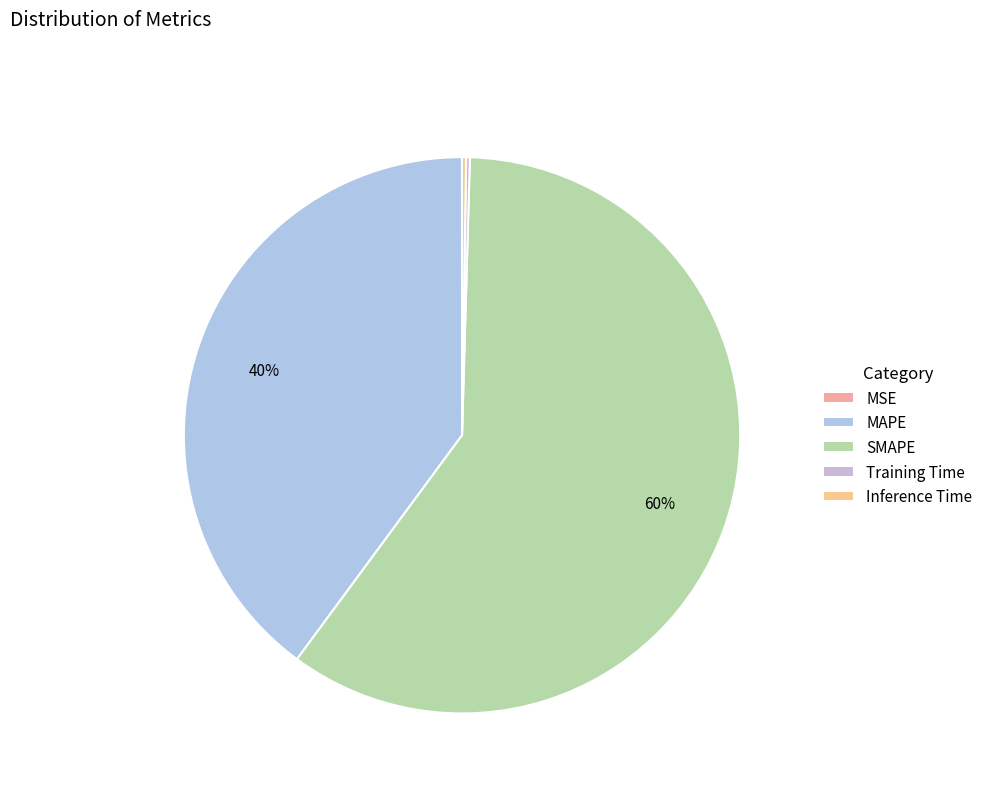

Which category has the smallest portion of the pie?

MSE